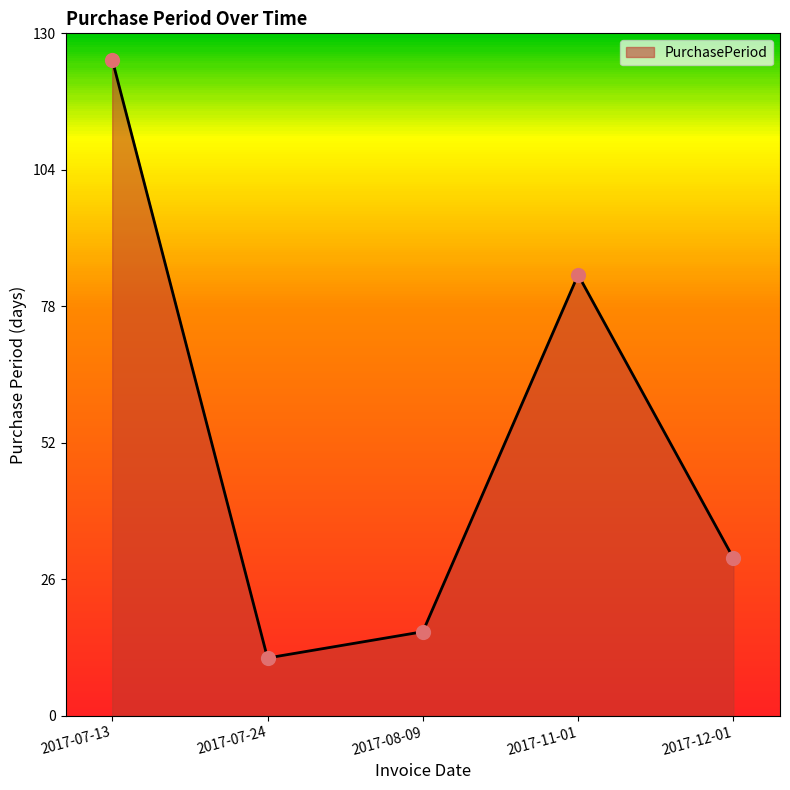

What is the change in value from 2017-07-13 to 2017-12-01?

-95